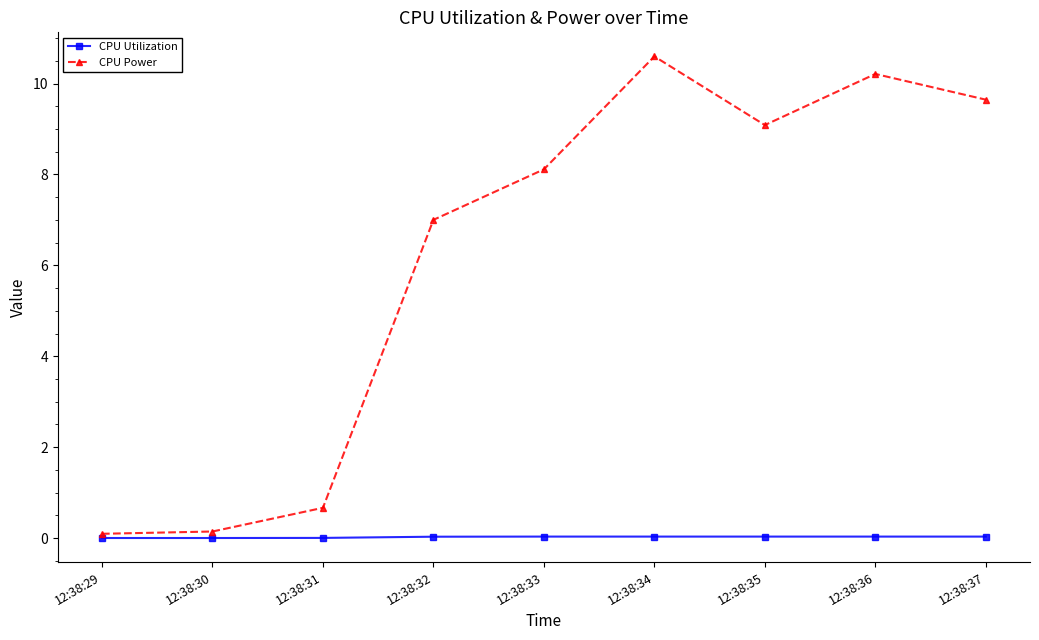

What is the minimum value for CPU Power?

0.1